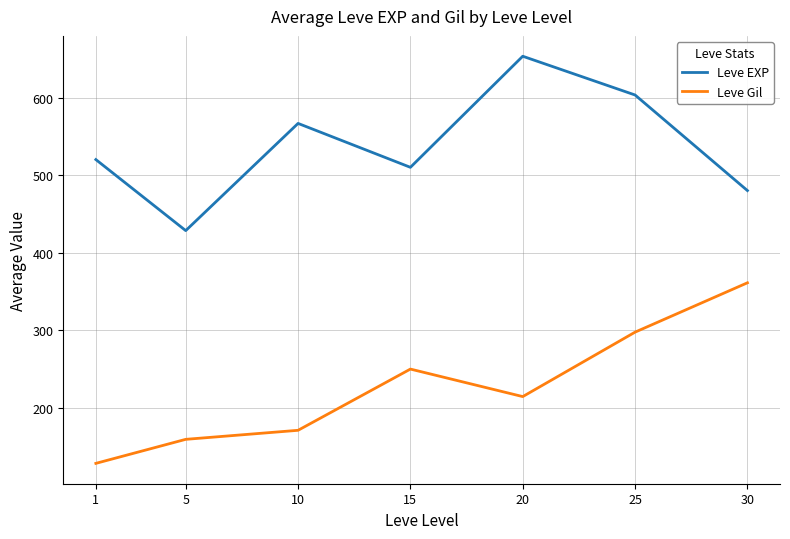

Rank the categories by Leve EXP value from lowest to highest.

5, 30, 15, 1, 10, 25, 20